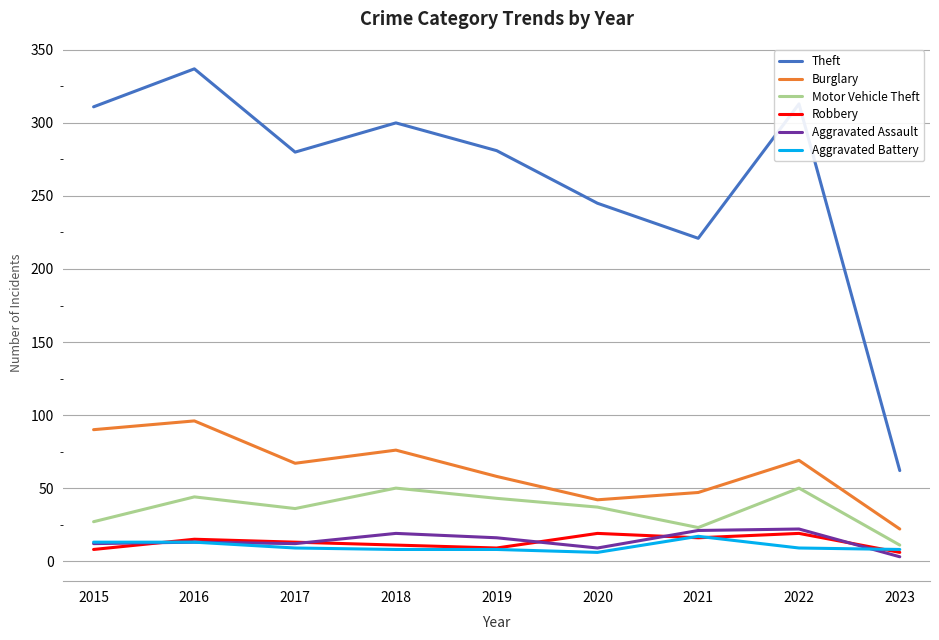

What are all the series names shown in the legend?

Theft, Burglary, Motor Vehicle Theft, Robbery, Aggravated Assault, Aggravated Battery